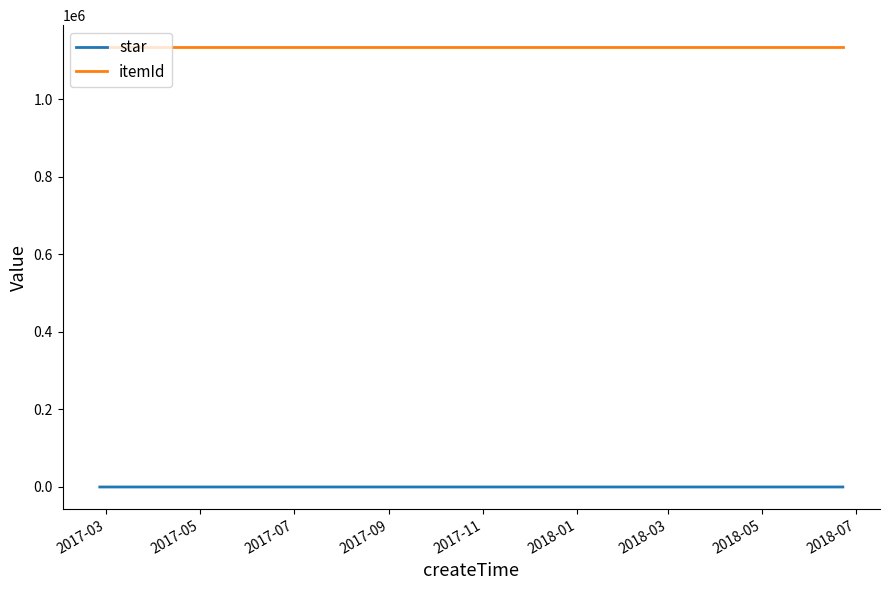

Which series has the largest total across all categories?

itemId